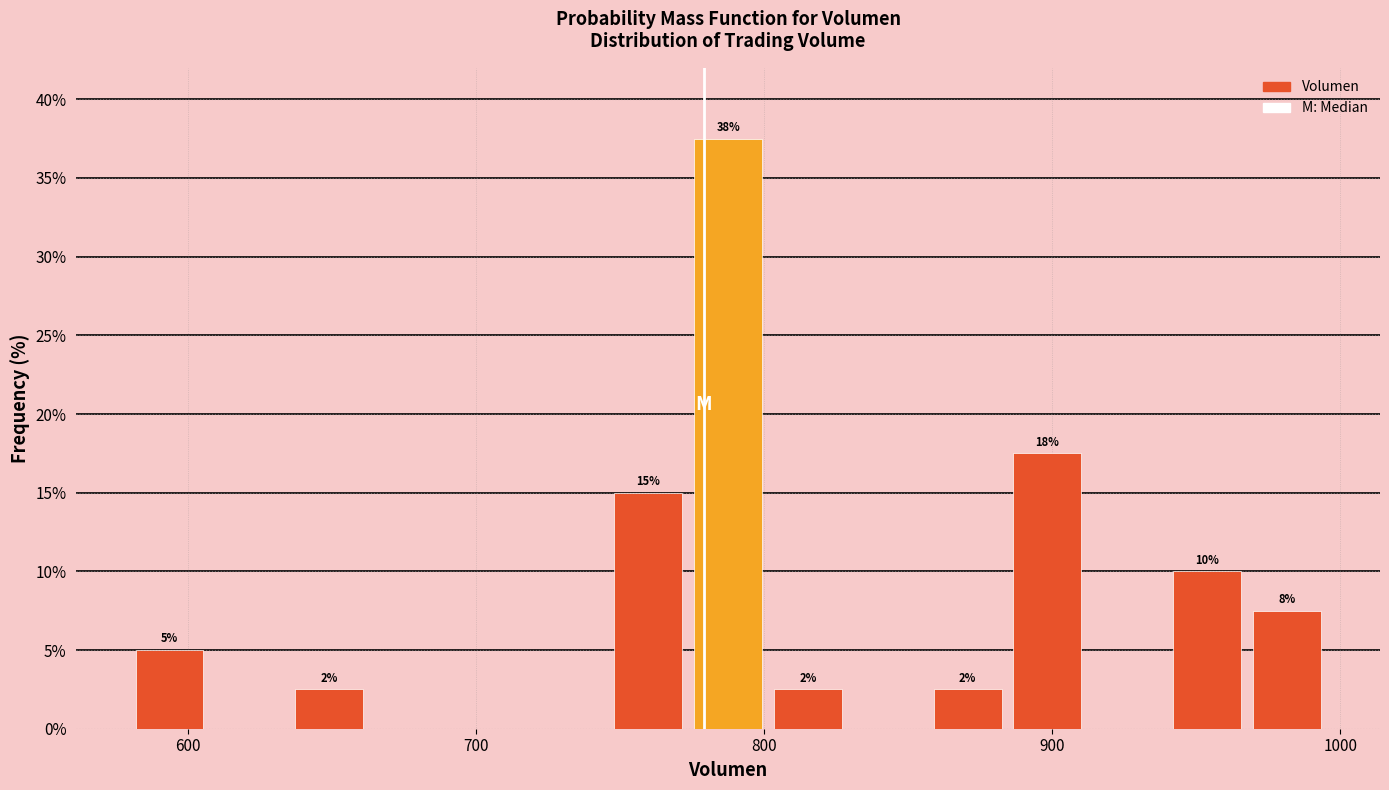

Around what value on the x-axis is the tallest bar? Give the approximate position of its centre, as read against the axis.

790